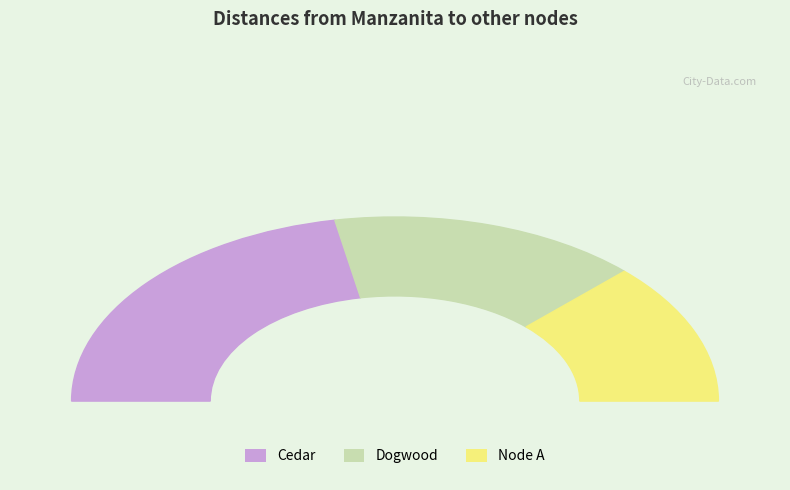

Is there any slice that represents more than half of the pie?

No